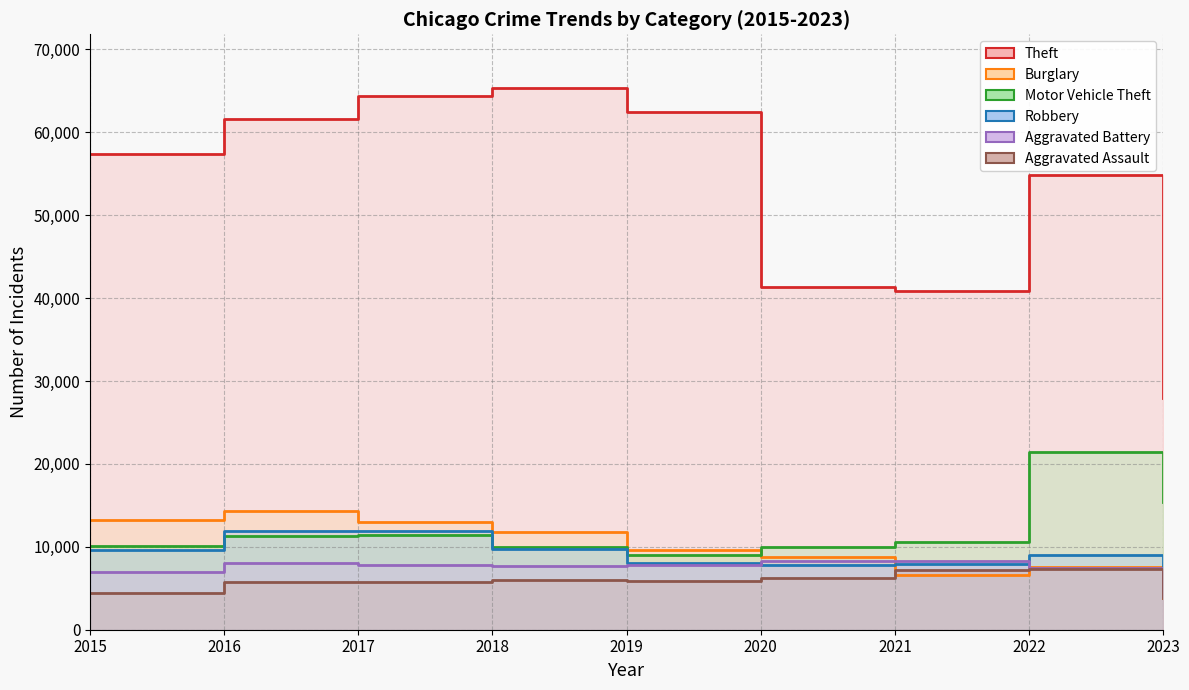

What is the total value across all series at 2023?

59981